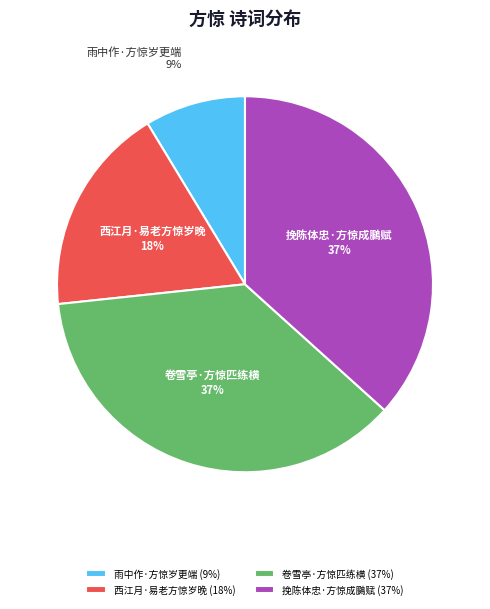

Which slice is the smallest?

雨中作·方惊岁更端